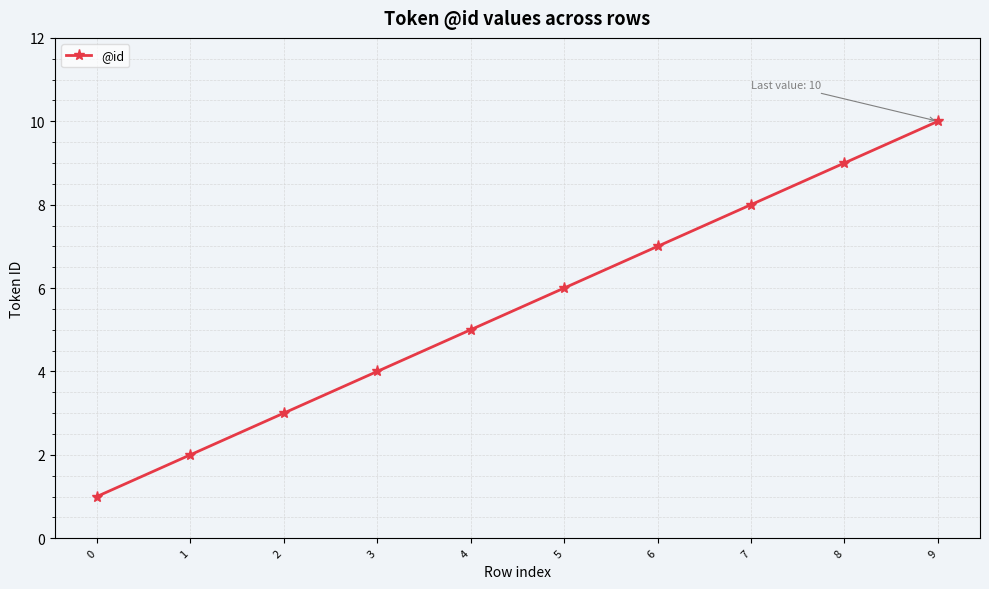

How many series are shown in this chart?

1